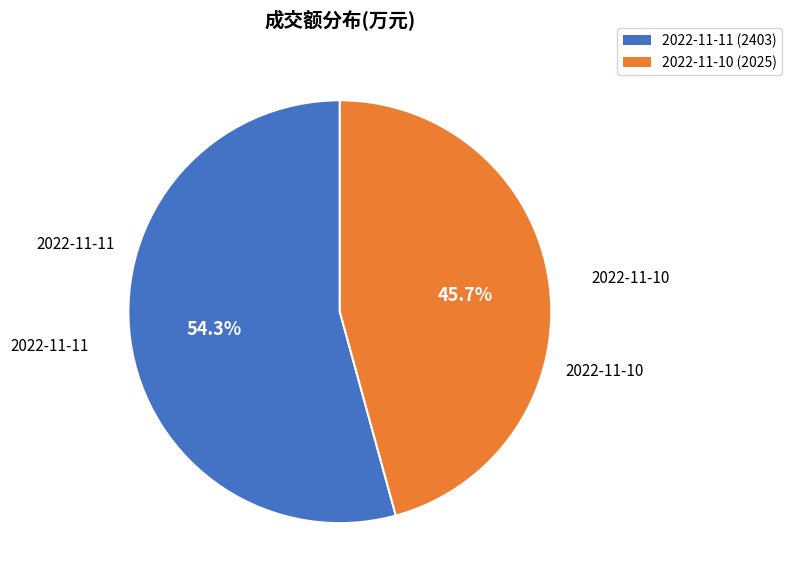

Is there any slice that represents more than half of the pie?

Yes